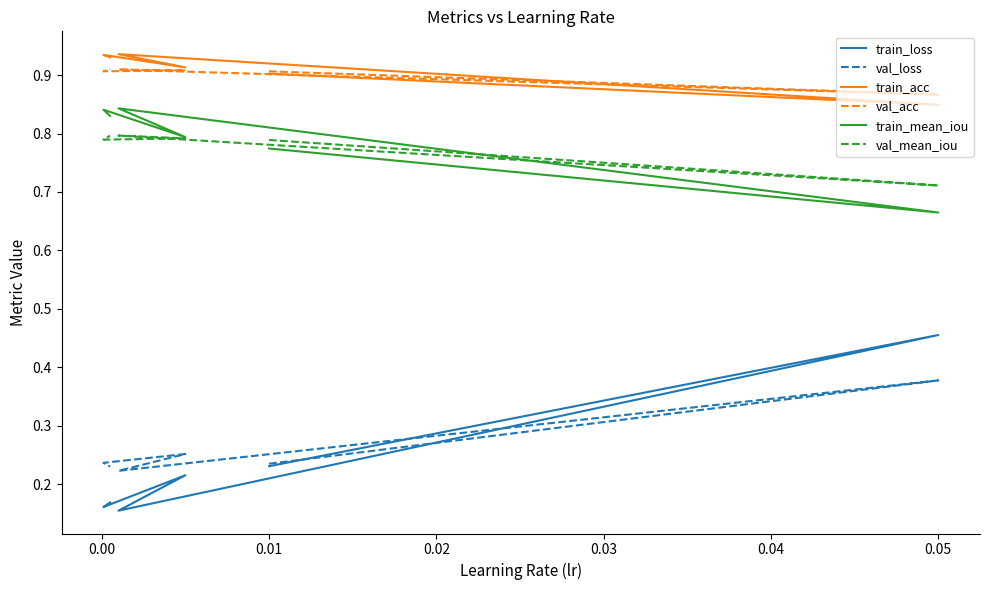

Reading right to left, what are all the values shown in this chart?

train_loss: 0.2	0.2	0.2	0.2	0.5	0.2
val_loss: 0.2	0.2	0.3	0.2	0.4	0.2
train_acc: 0.9	0.9	0.9	0.9	0.8	0.9
val_acc: 0.9	0.9	0.9	0.9	0.9	0.9
train_mean_iou: 0.8	0.8	0.8	0.8	0.7	0.8
val_mean_iou: 0.8	0.8	0.8	0.8	0.7	0.8